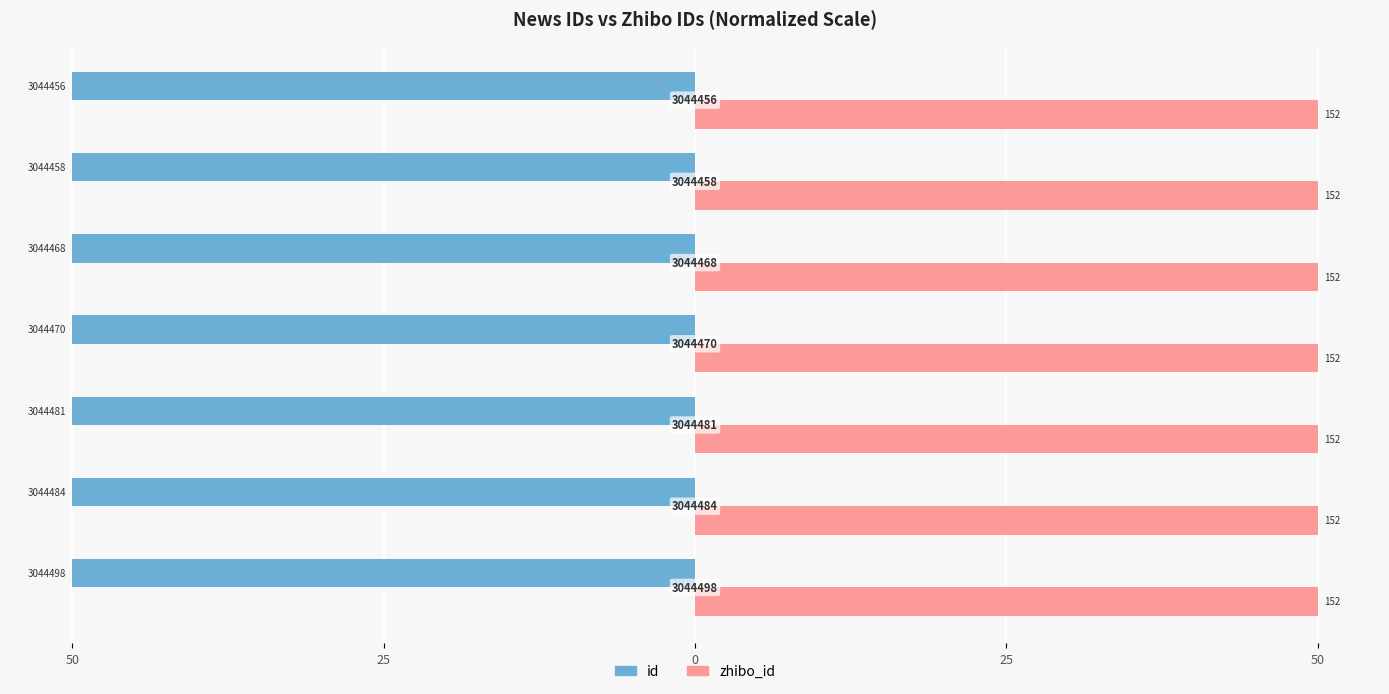

How many bars are there in total?

14